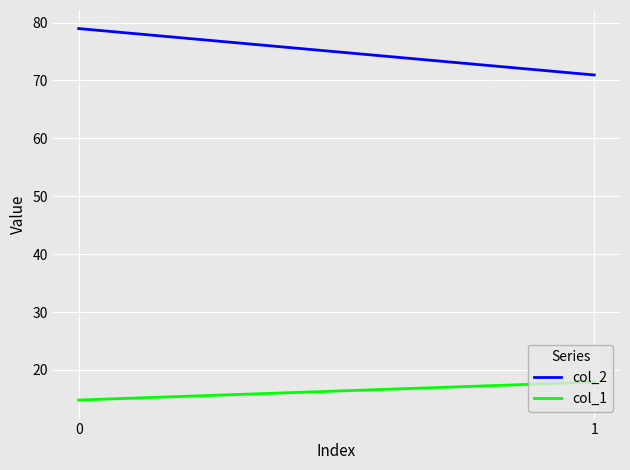

What is the difference between the col_2 values at 0 and 1?

8.0